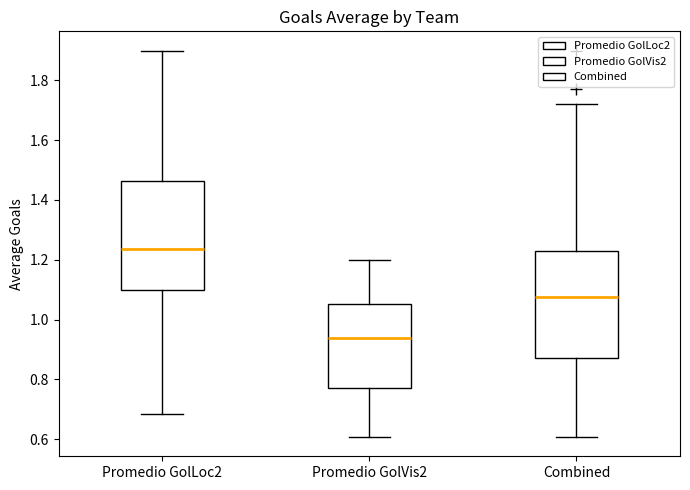

Reading left to right, transcribe this box plot: for each box, give where its median line is, the range the box spans, and where its two whiskers end, as read against the y-axis. The values are not printed on the chart, so give them approximately, as read against the axis.

Promedio GolLoc2: median 1.24, box 1.10 to 1.46, whiskers 0.68 to 1.90
Promedio GolVis2: median 0.94, box 0.78 to 1.06, whiskers 0.60 to 1.20
Combined: median 1.08, box 0.88 to 1.22, whiskers 0.60 to 1.72